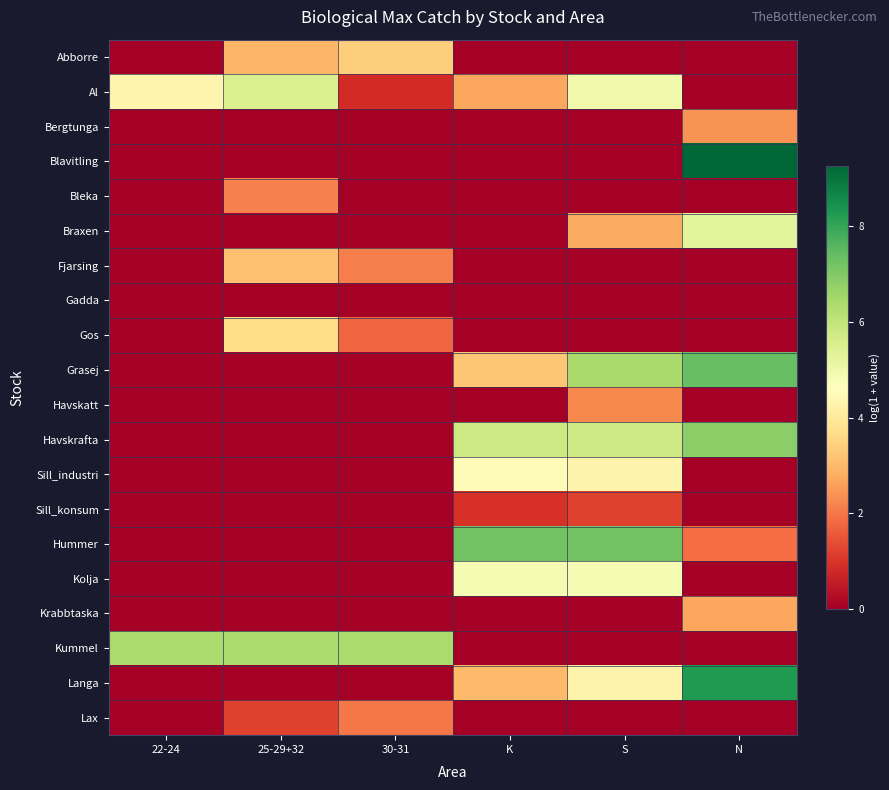

What is the greatest value displayed?

9.3